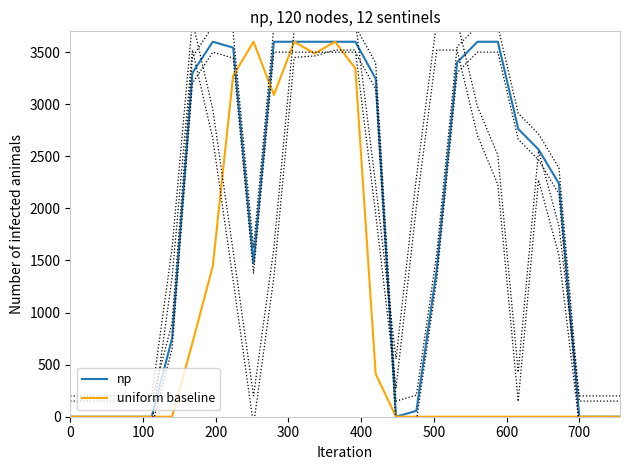

Which series has the widest spread of values?

np